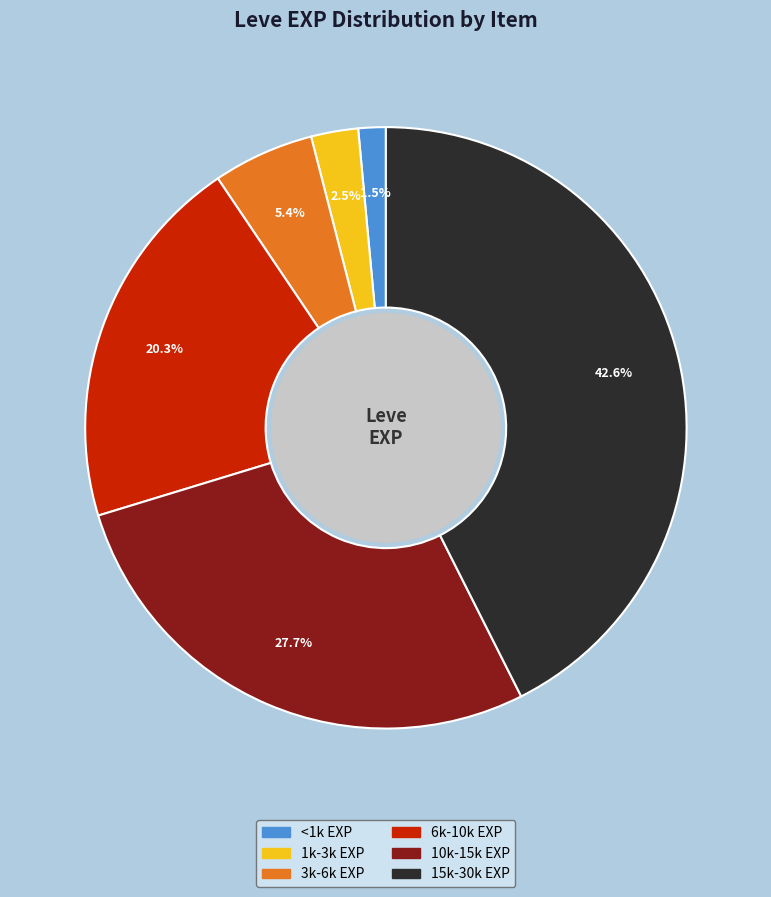

Does any single category account for the majority?

No